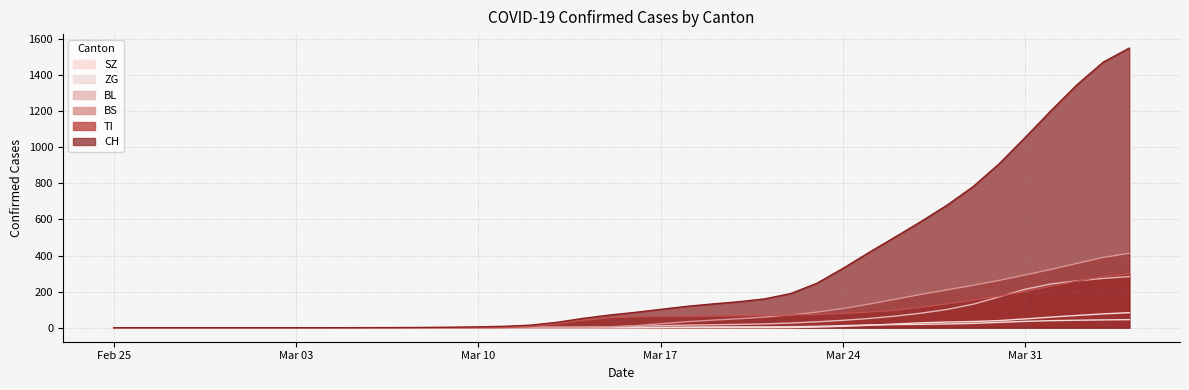

Which series has the largest total across all categories?

CH